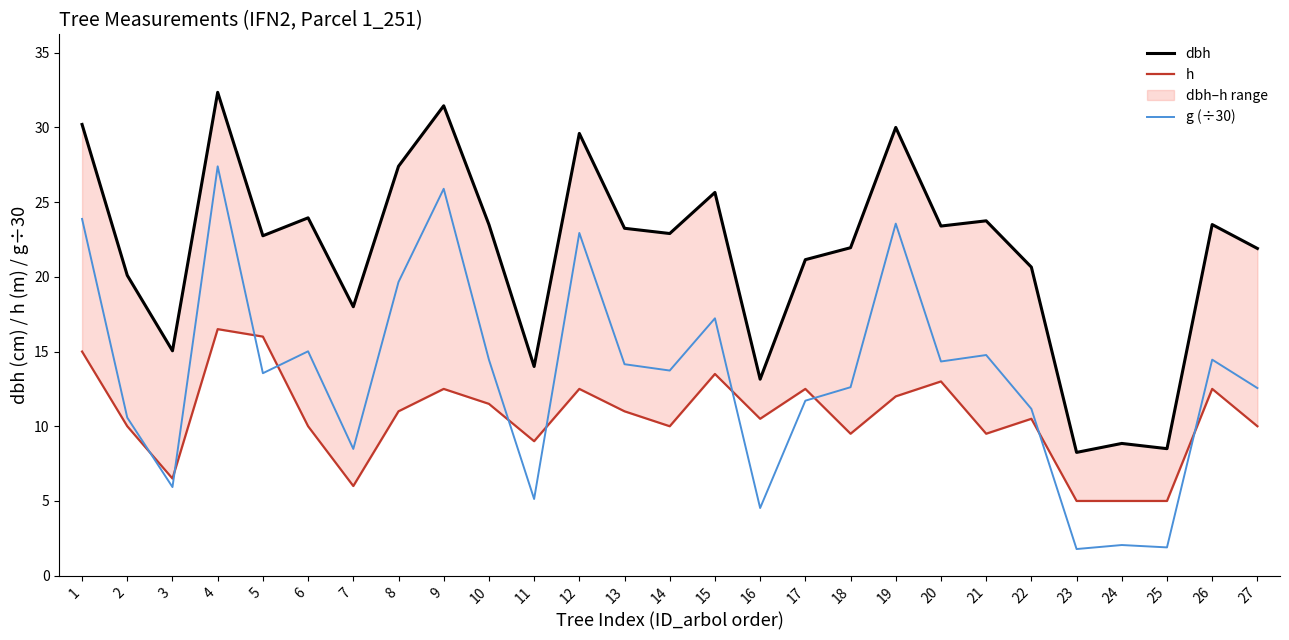

Is this an area chart (filled region under the line)?

No